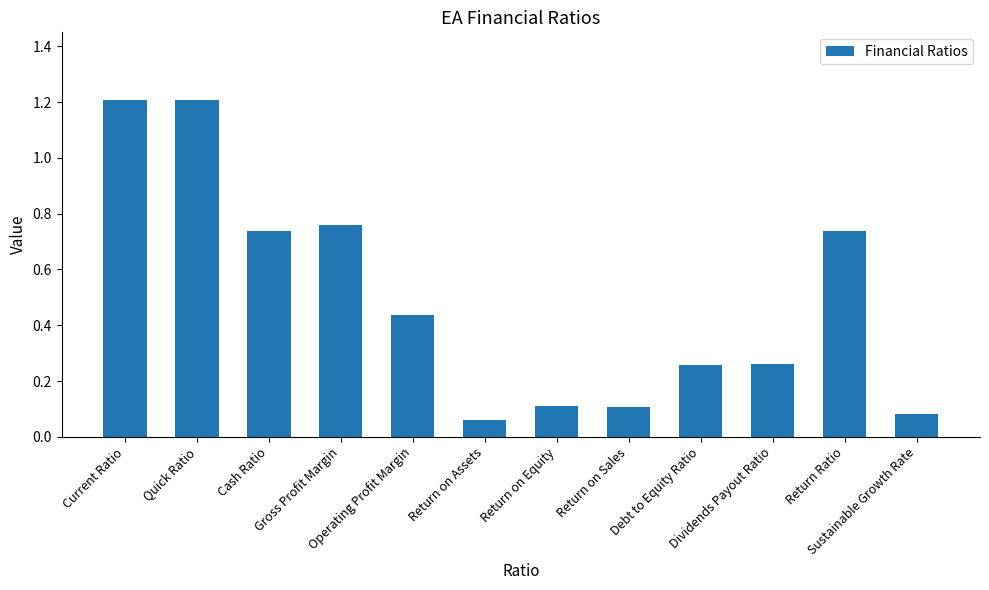

Between Debt to Equity Ratio and Current Ratio, which is larger?

Current Ratio